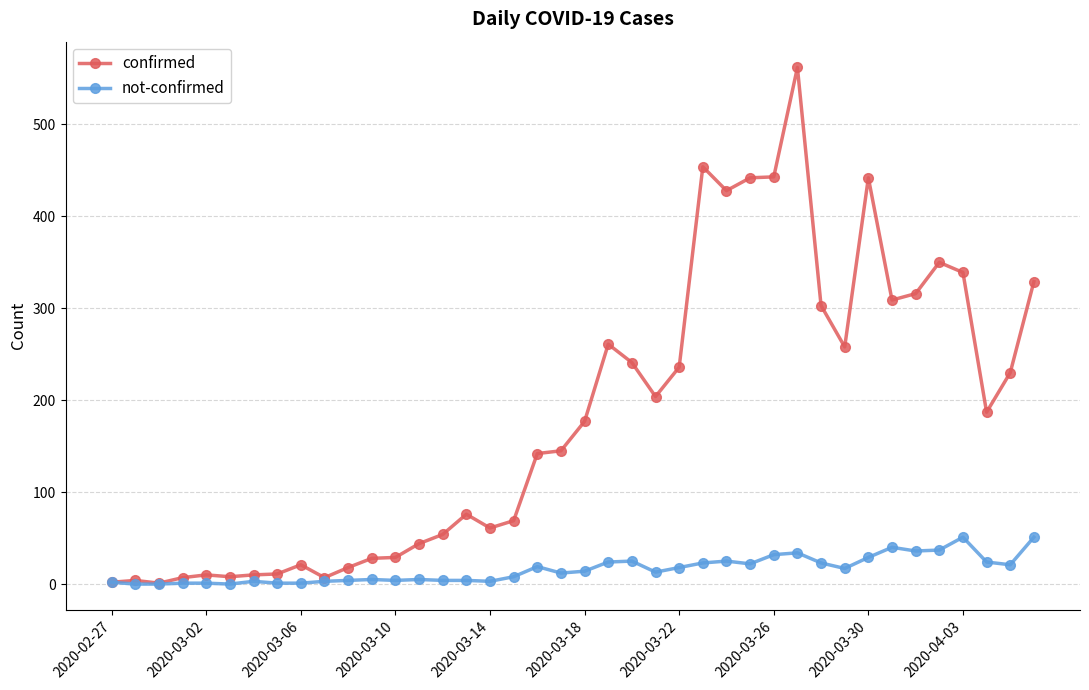

What are all the series names shown in the legend?

confirmed, not-confirmed